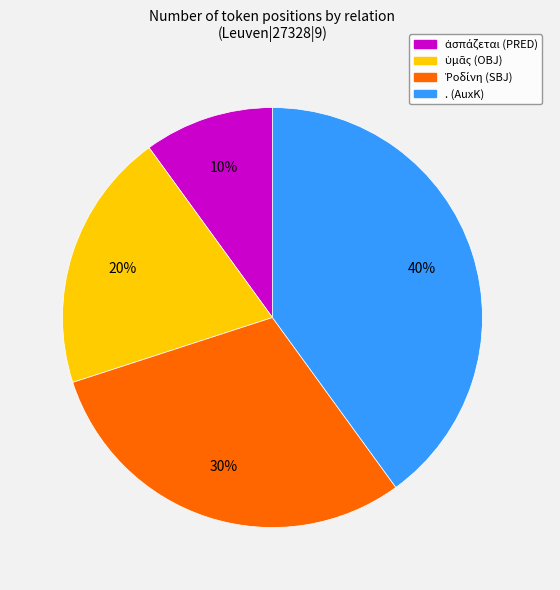

How many segments does this pie chart have?

4